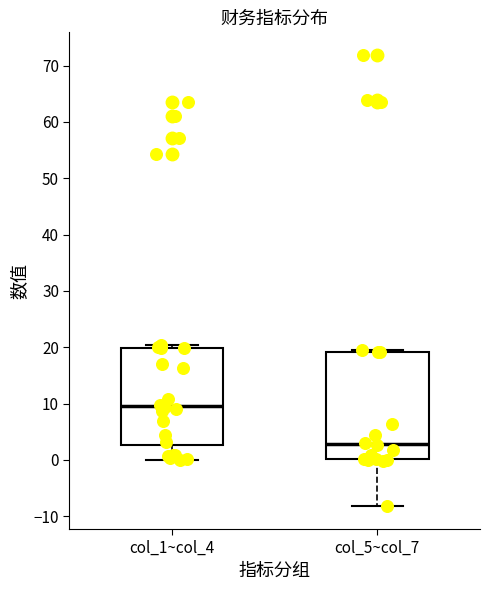

Which box's median line is the lowest?

col_5~col_7